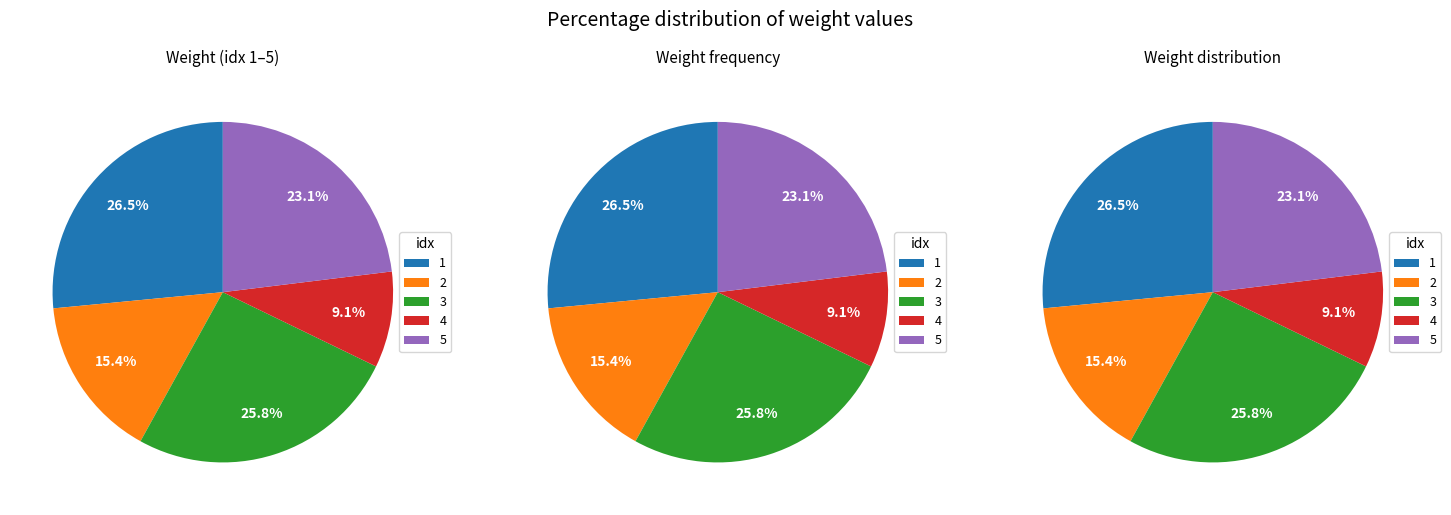

Is there any slice that represents more than half of the pie?

No